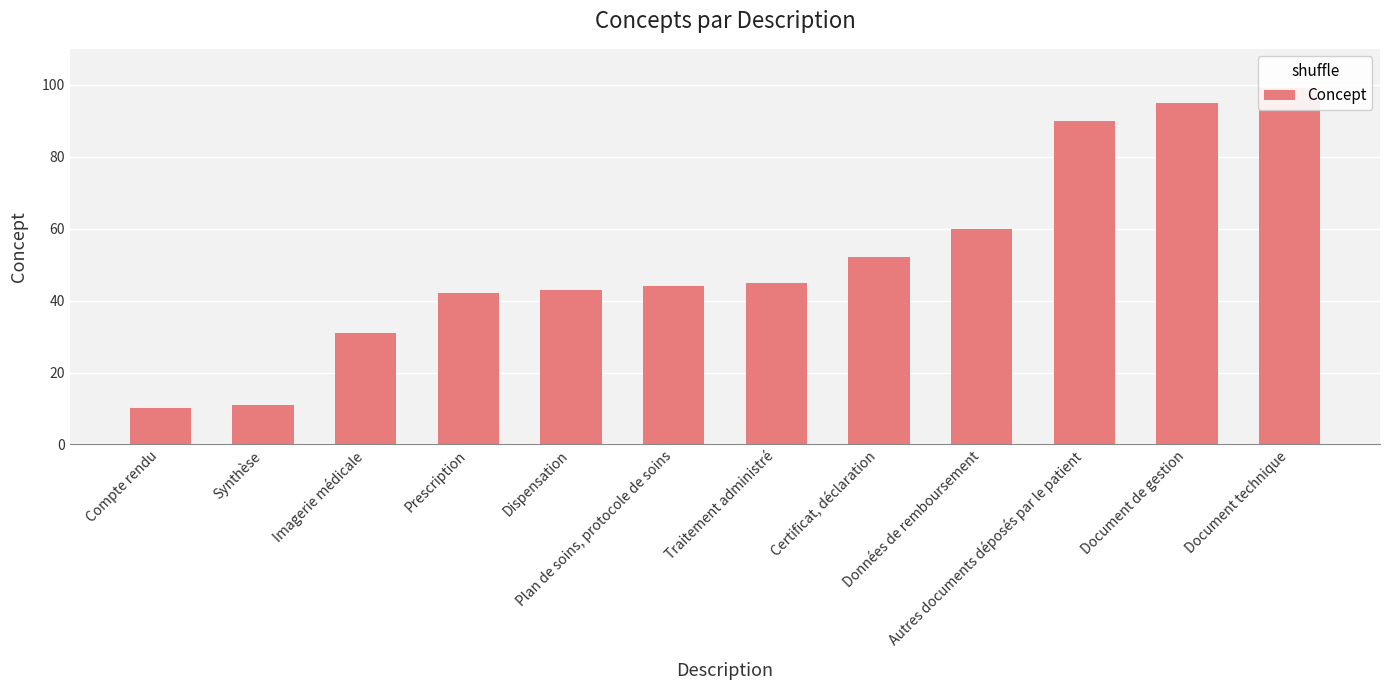

Is it true that the value at Traitement administré is 60?

False